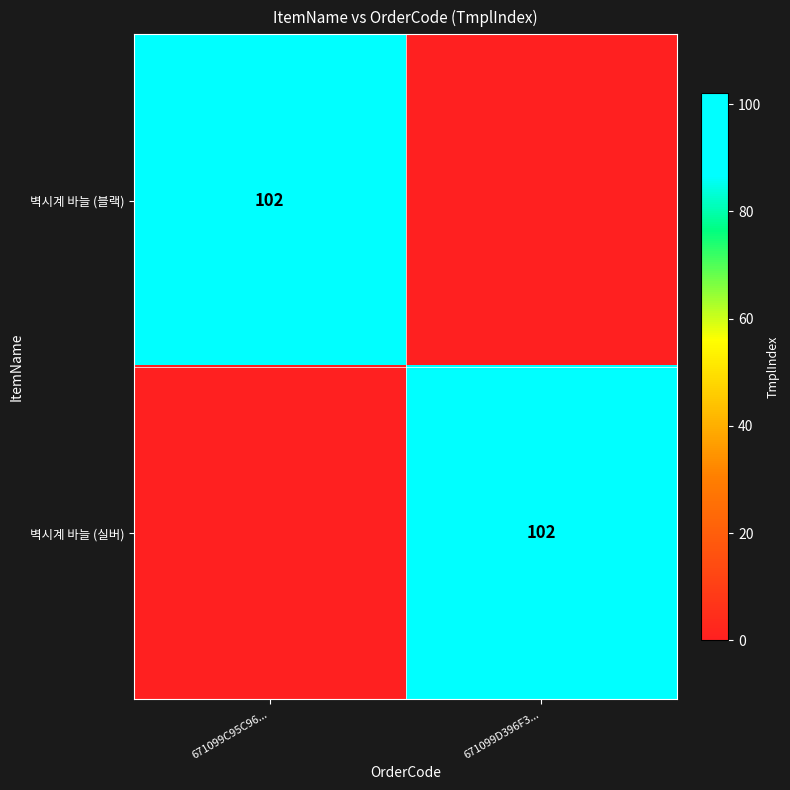

Is it true that 벽시계 바늘 (블랙) equals 102 at 671099C95C96...?

True